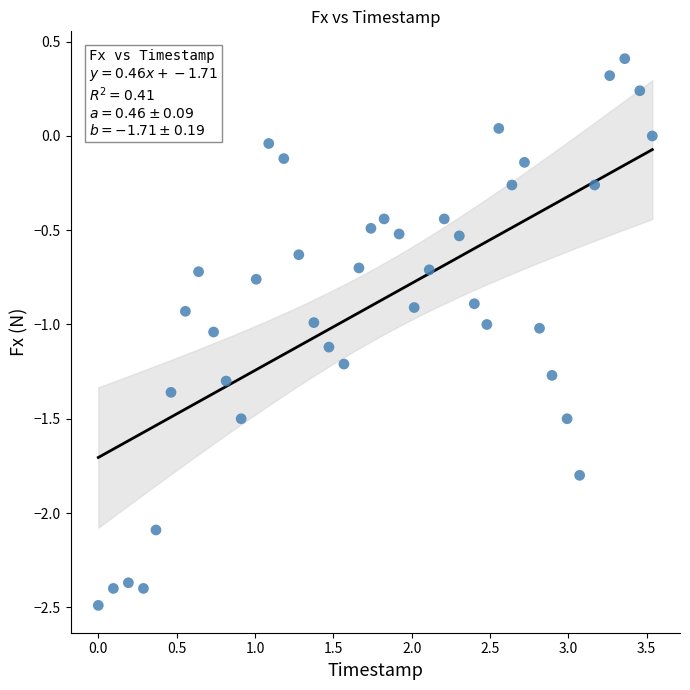

What is the range of Y values (max minus min)?

2.9